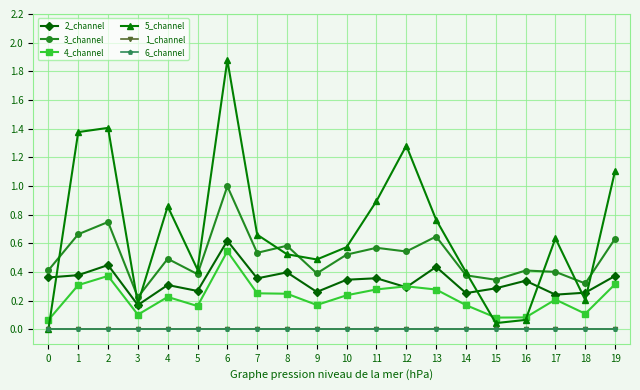

Read the 5_channel value at 13.

0.8